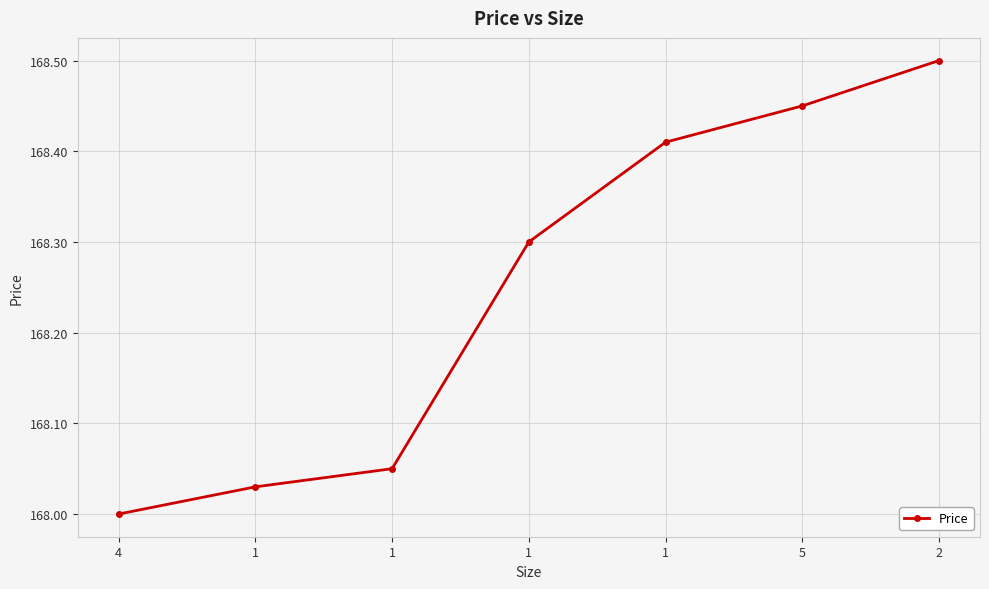

Reading left to right, list all the values displayed in this chart.

4=168.0	1=168.0	1=168.1	1=168.3	1=168.4	5=168.4	2=168.5